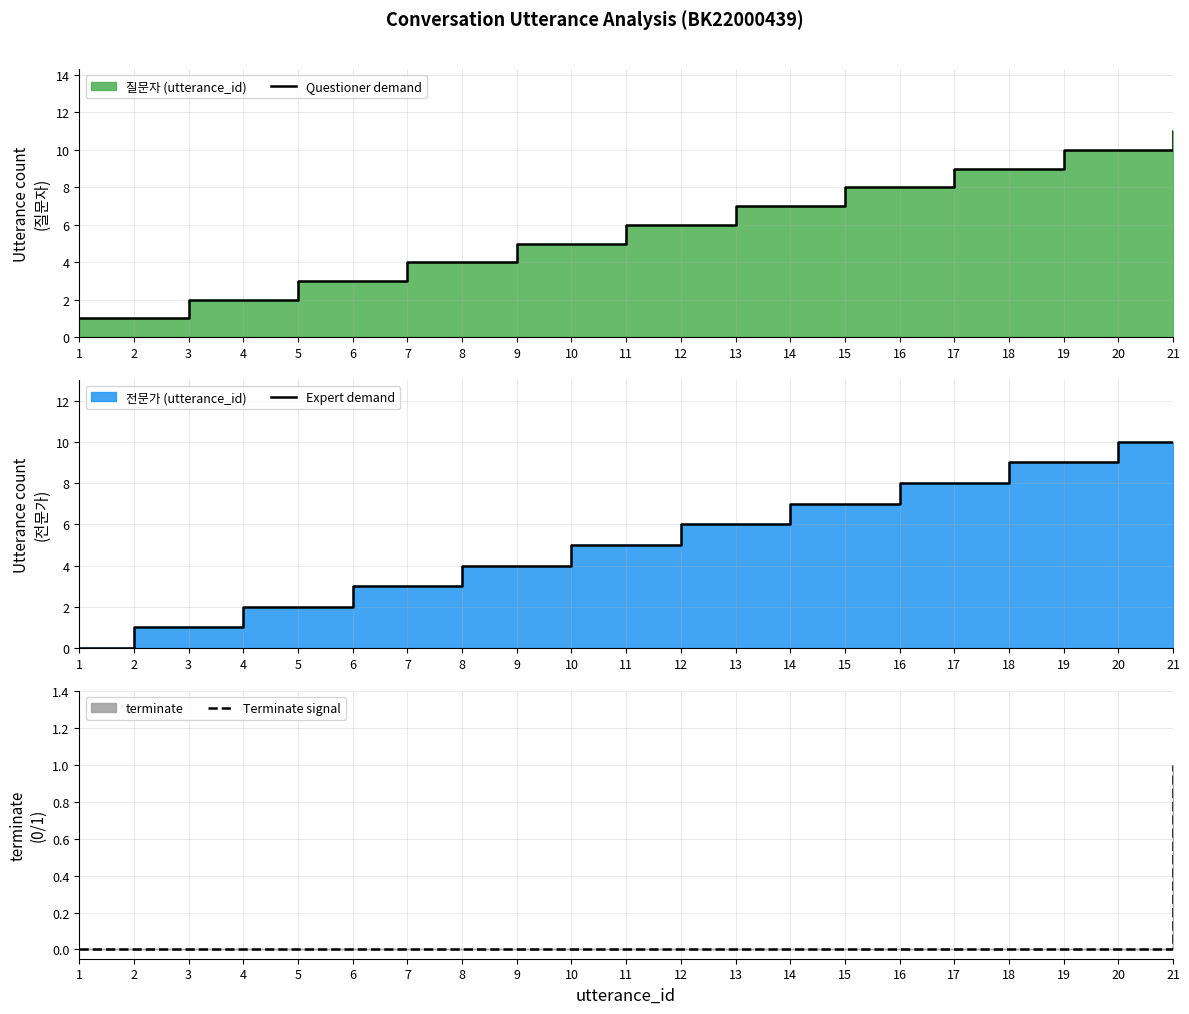

Reading left to right, extract all data points from this chart.

Questioner demand: 1	1	2	2	3	3	4	4	5	5	6	6	7	7	8	8	9	9	10	10	11
Expert demand: 0	1	1	2	2	3	3	4	4	5	5	6	6	7	7	8	8	9	9	10	10
Terminate signal: 0	0	0	0	0	0	0	0	0	0	0	0	0	0	0	0	0	0	0	0	1